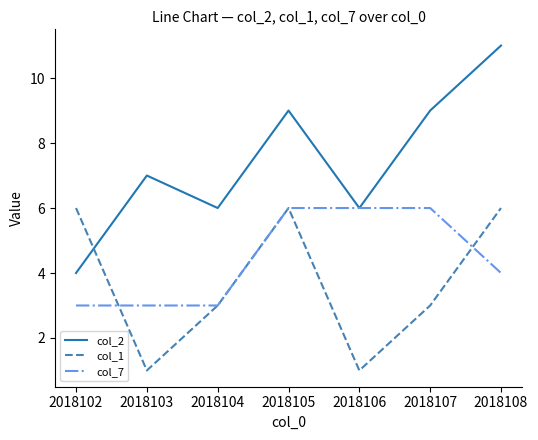

Which category has the highest value in the col_2 series?

2018108